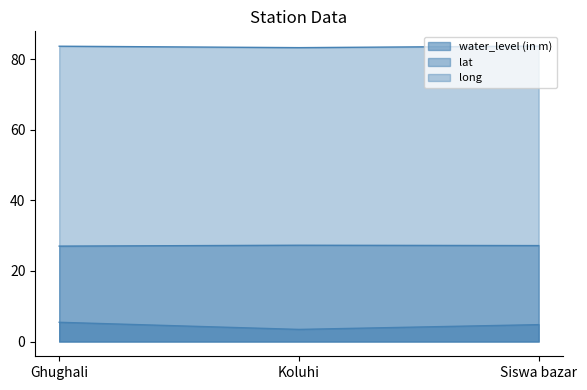

Does the chart have visible grid lines?

No